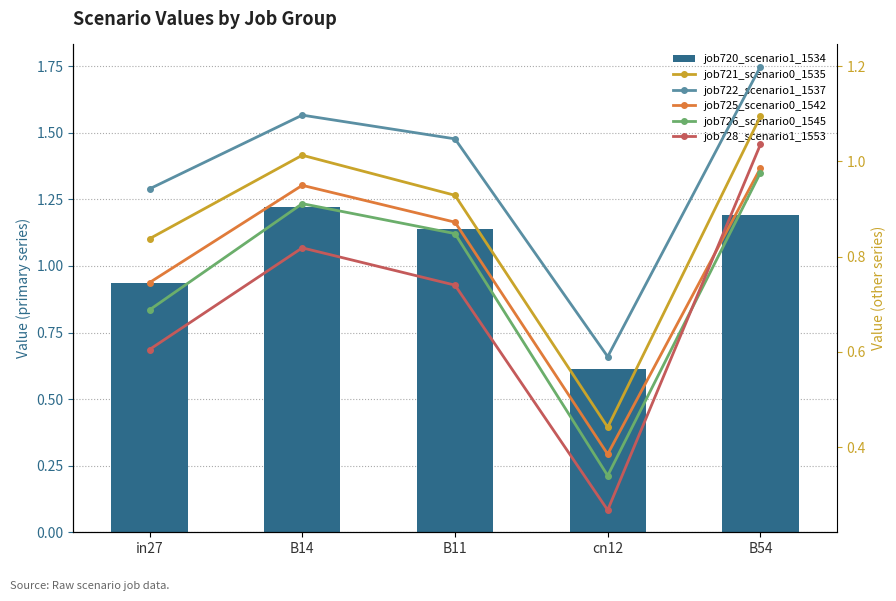

What is the approximate value of job722_scenario1_1537 at B14?

1.1